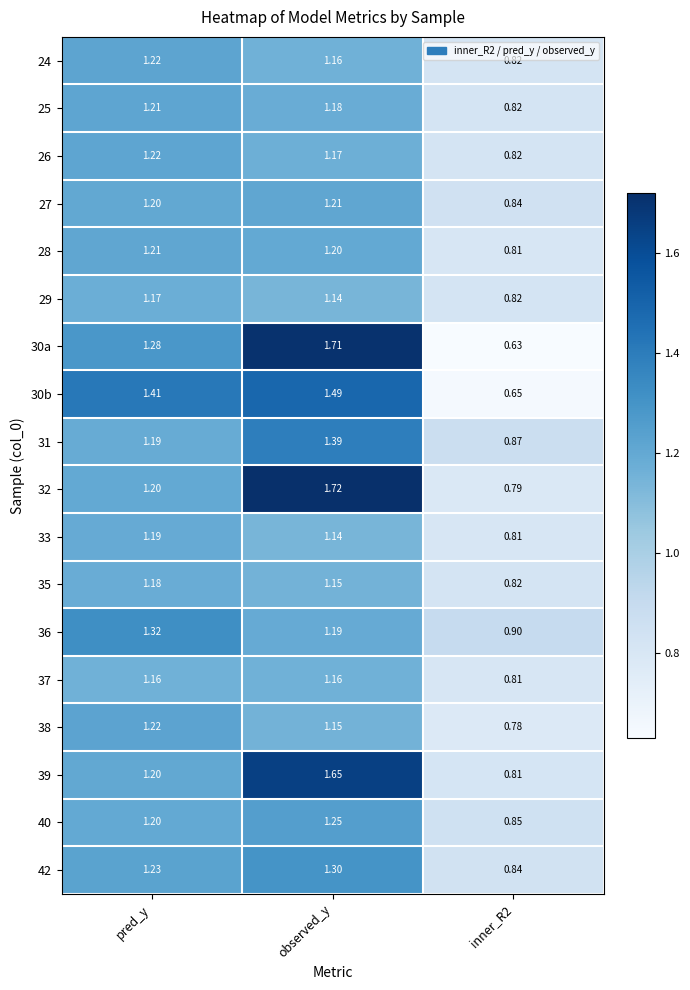

At which label does 33 first exceed 1?

pred_y